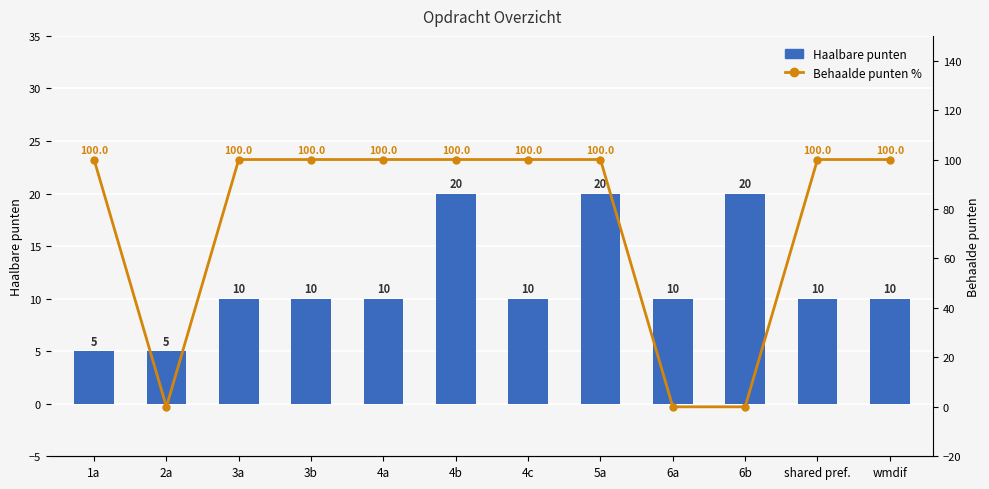

Is it true that Haalbare punten equals 10 at shared pref.?

True